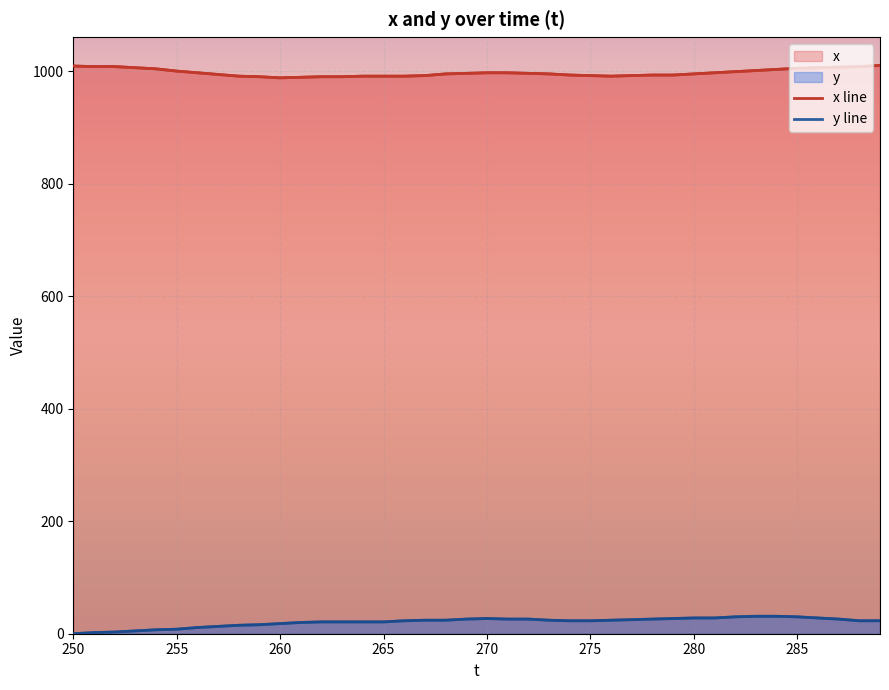

True or false: y and x cross at least once.

False